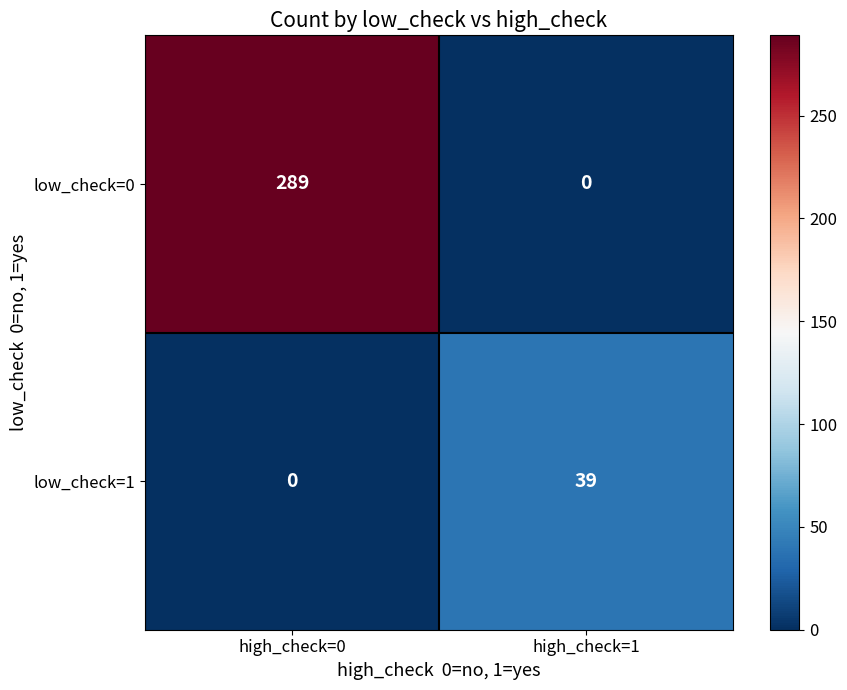

At how many categories does at least one series exceed 145?

1